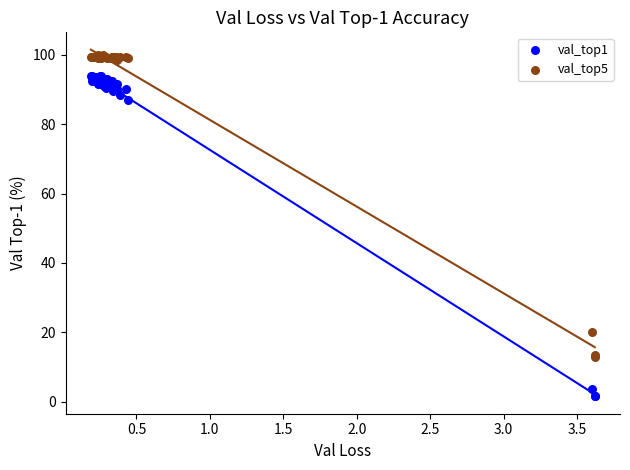

Which series reaches the maximum Y coordinate?

val_top5